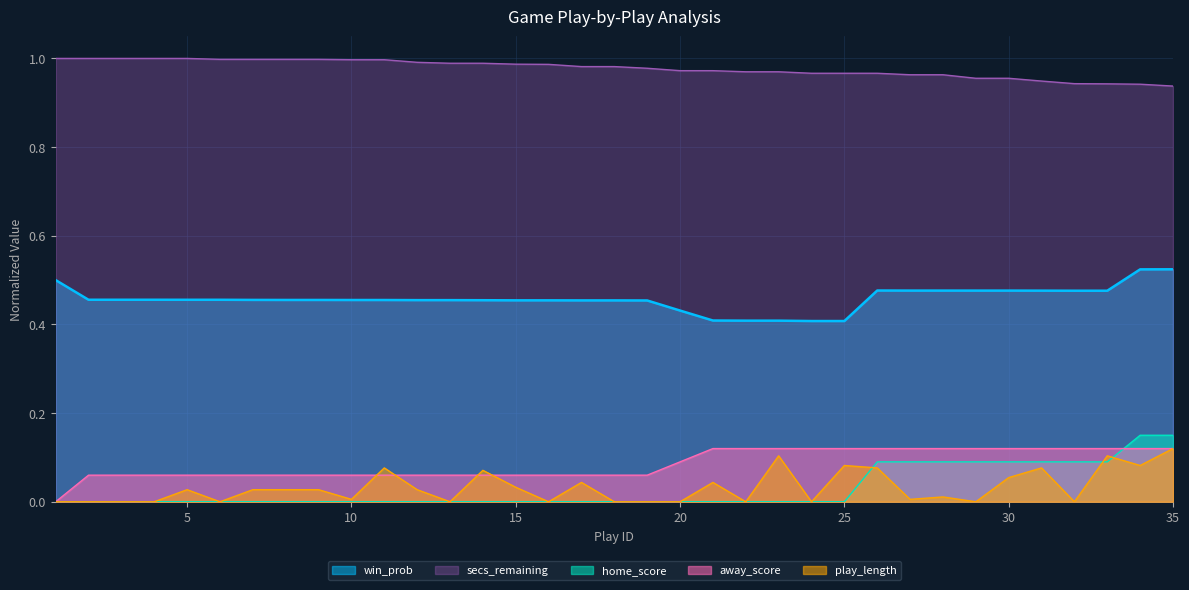

Reading right to left, what are all the values shown in this chart?

win_prob: 35=0.5	34=0.5	33=0.5	32=0.5	31=0.5	30=0.5	29=0.5	28=0.5	27=0.5	26=0.5	25=0.4	24=0.4	23=0.4	22=0.4	21=0.4	20=0.4	19=0.5	18=0.5	17=0.5	16=0.5	15=0.5	14=0.5	13=0.5	12=0.5	11=0.5	10=0.5	9=0.5	8=0.5	7=0.5	6=0.5	5=0.5	4=0.5	3=0.5	2=0.5	1=0.5
home_score: 35=0.1	34=0.1	33=0.1	32=0.1	31=0.1	30=0.1	29=0.1	28=0.1	27=0.1	26=0.1	25=0.0	24=0.0	23=0.0	22=0.0	21=0.0	20=0.0	19=0.0	18=0.0	17=0.0	16=0.0	15=0.0	14=0.0	13=0.0	12=0.0	11=0.0	10=0.0	9=0.0	8=0.0	7=0.0	6=0.0	5=0.0	4=0.0	3=0.0	2=0.0	1=0.0
away_score: 35=0.1	34=0.1	33=0.1	32=0.1	31=0.1	30=0.1	29=0.1	28=0.1	27=0.1	26=0.1	25=0.1	24=0.1	23=0.1	22=0.1	21=0.1	20=0.1	19=0.1	18=0.1	17=0.1	16=0.1	15=0.1	14=0.1	13=0.1	12=0.1	11=0.1	10=0.1	9=0.1	8=0.1	7=0.1	6=0.1	5=0.1	4=0.1	3=0.1	2=0.1	1=0.0
play_length: 35=0.1	34=0.1	33=0.1	32=0.0	31=0.1	30=0.1	29=0.0	28=0.0	27=0.0	26=0.1	25=0.1	24=0.0	23=0.1	22=0.0	21=0.0	20=0.0	19=0.0	18=0.0	17=0.0	16=0.0	15=0.0	14=0.1	13=0.0	12=0.0	11=0.1	10=0.0	9=0.0	8=0.0	7=0.0	6=0.0	5=0.0	4=0.0	3=0.0	2=0.0	1=0.0
secs_remaining: 35=0.9	34=0.9	33=0.9	32=0.9	31=0.9	30=1.0	29=1.0	28=1.0	27=1.0	26=1.0	25=1.0	24=1.0	23=1.0	22=1.0	21=1.0	20=1.0	19=1.0	18=1.0	17=1.0	16=1.0	15=1.0	14=1.0	13=1.0	12=1.0	11=1.0	10=1.0	9=1.0	8=1.0	7=1.0	6=1.0	5=1.0	4=1.0	3=1.0	2=1.0	1=1.0